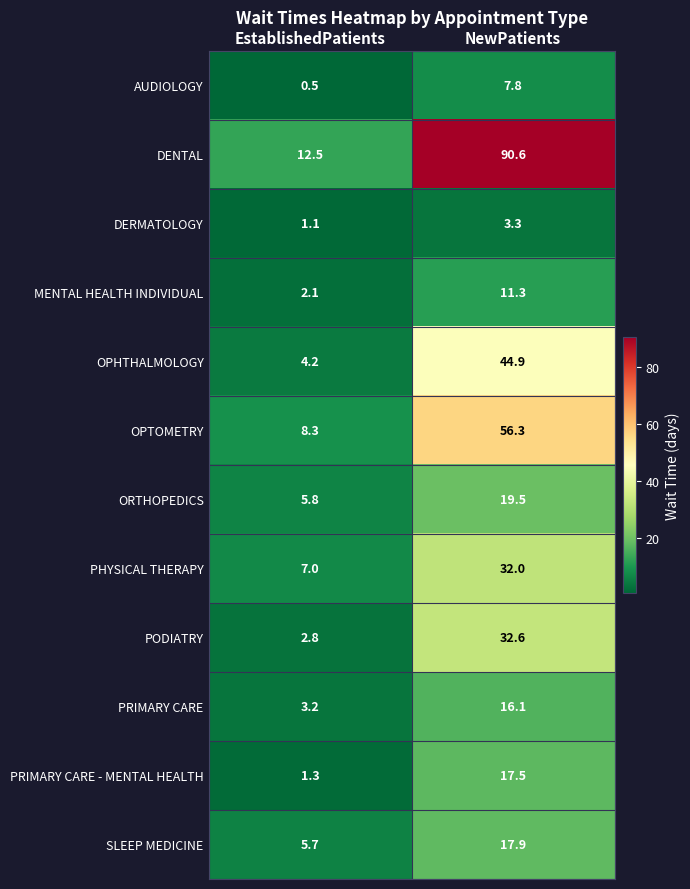

Which category has the highest value across all series?

NewPatients